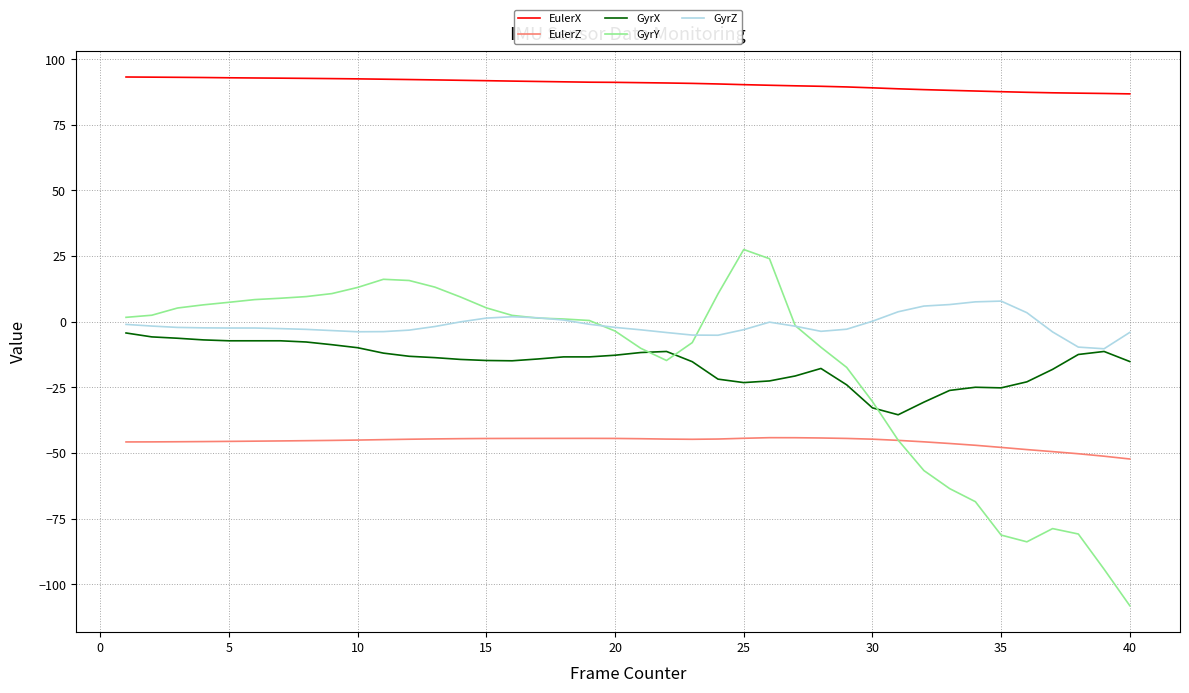

Which series has the largest total across all categories?

EulerX